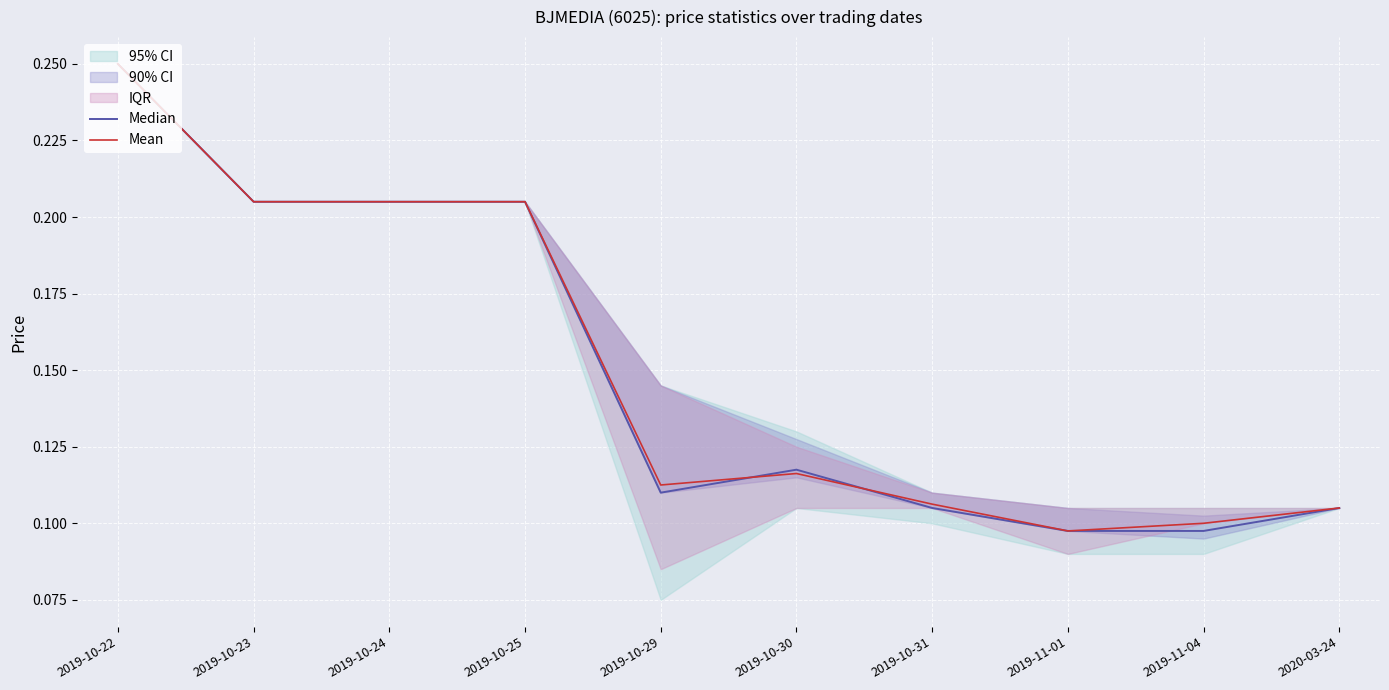

How many Mean values are between 0 and 1?

10